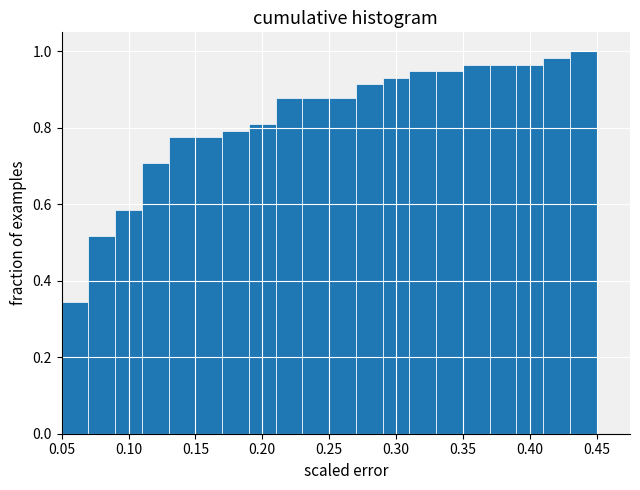

Reading left to right, transcribe this chart: for each bar, give the range it covers on the x-axis and its height. The values are not printed on the chart, so give them approximately, as read against the axis.

0.05 to 0.07: 0.34
0.07 to 0.09: 0.52
0.09 to 0.11: 0.58
0.11 to 0.13: 0.70
0.13 to 0.15: 0.78
0.15 to 0.17: 0.78
0.17 to 0.19: 0.80
0.19 to 0.21: 0.82
0.21 to 0.23: 0.88
0.23 to 0.25: 0.88
0.25 to 0.27: 0.88
0.27 to 0.29: 0.92
0.29 to 0.31: 0.94
0.31 to 0.33: 0.94
0.33 to 0.35: 0.94
0.35 to 0.37: 0.96
0.37 to 0.39: 0.96
0.39 to 0.41: 0.96
0.41 to 0.43: 0.98
0.43 to 0.45: 1.00